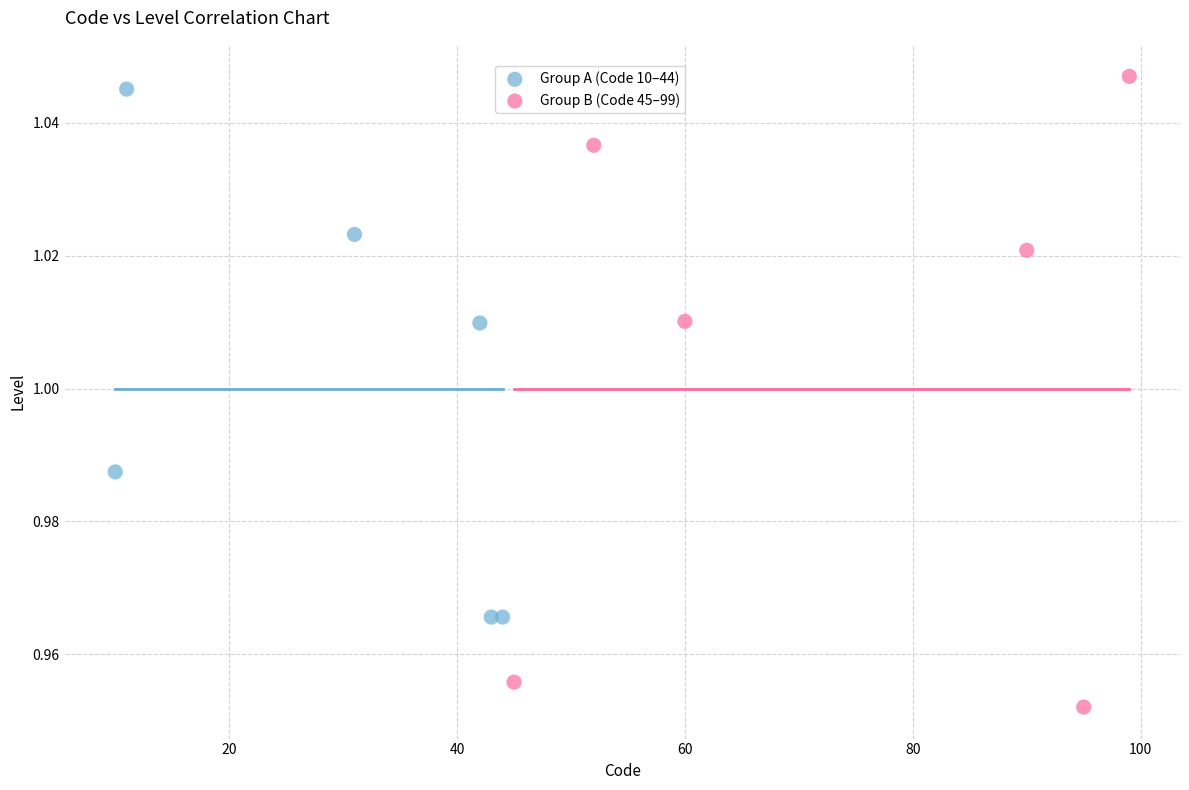

Which series has the largest Y range (max minus min)?

Group B (Code 45–99)